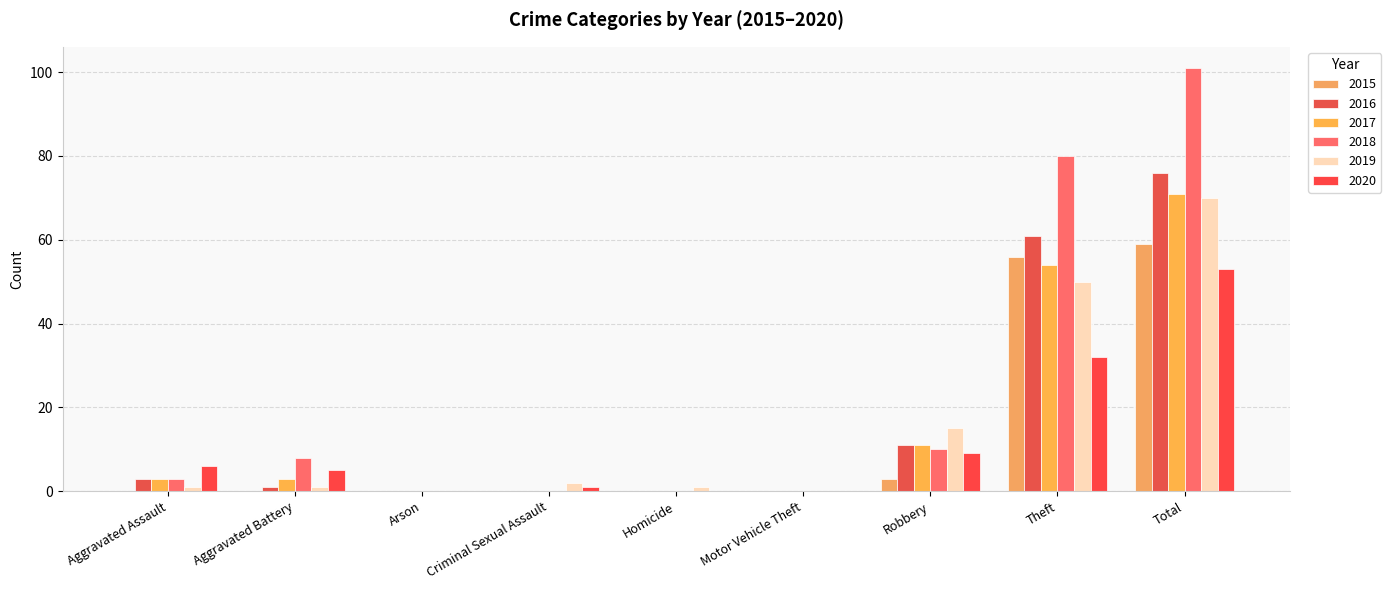

Reading left to right, transcribe all the data shown in this chart.

2015: Aggravated Assault=0	Aggravated Battery=0	Arson=0	Criminal Sexual Assault=0	Homicide=0	Motor Vehicle Theft=0	Robbery=3	Theft=56	Total=59
2016: Aggravated Assault=3	Aggravated Battery=1	Arson=0	Criminal Sexual Assault=0	Homicide=0	Motor Vehicle Theft=0	Robbery=11	Theft=61	Total=76
2017: Aggravated Assault=3	Aggravated Battery=3	Arson=0	Criminal Sexual Assault=0	Homicide=0	Motor Vehicle Theft=0	Robbery=11	Theft=54	Total=71
2018: Aggravated Assault=3	Aggravated Battery=8	Arson=0	Criminal Sexual Assault=0	Homicide=0	Motor Vehicle Theft=0	Robbery=10	Theft=80	Total=101
2019: Aggravated Assault=1	Aggravated Battery=1	Arson=0	Criminal Sexual Assault=2	Homicide=1	Motor Vehicle Theft=0	Robbery=15	Theft=50	Total=70
2020: Aggravated Assault=6	Aggravated Battery=5	Arson=0	Criminal Sexual Assault=1	Homicide=0	Motor Vehicle Theft=0	Robbery=9	Theft=32	Total=53